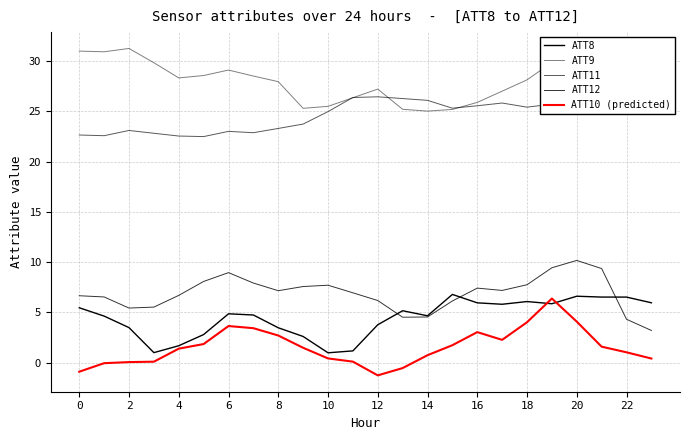

At 15, list the series in order from largest to smallest.

ATT11, ATT9, ATT8, ATT12, ATT10 (predicted)